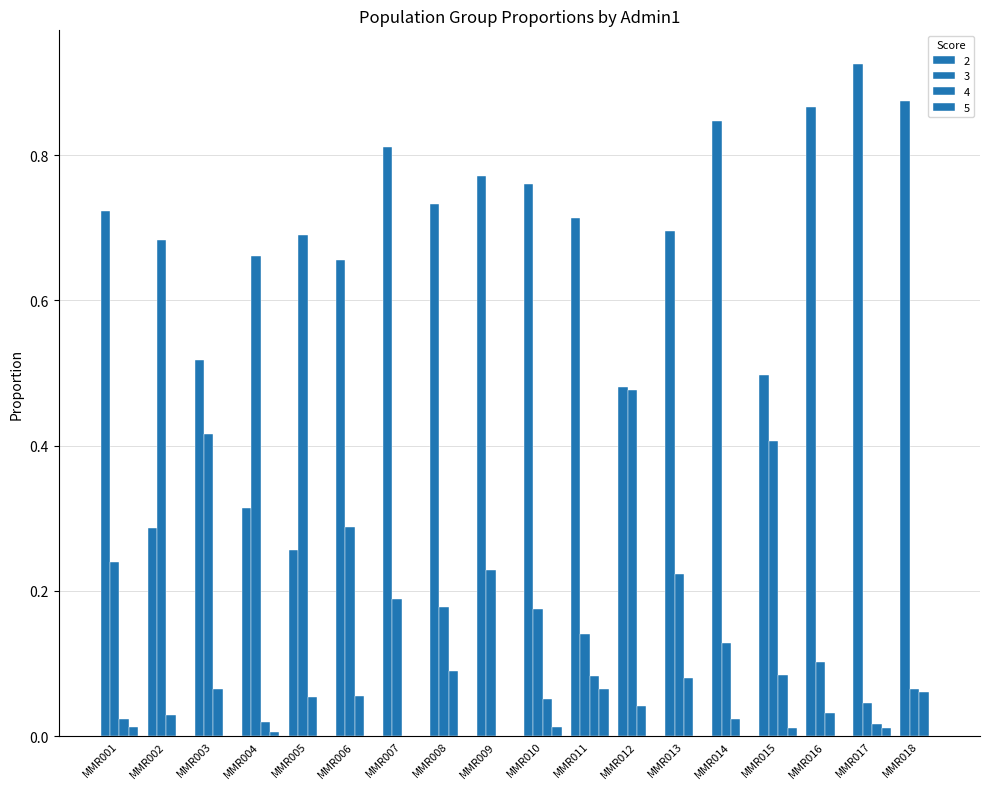

Rank the categories by 4 value from lowest to highest.

MMR007, MMR009, MMR017, MMR004, MMR014, MMR001, MMR002, MMR016, MMR012, MMR010, MMR005, MMR006, MMR018, MMR003, MMR013, MMR011, MMR015, MMR008